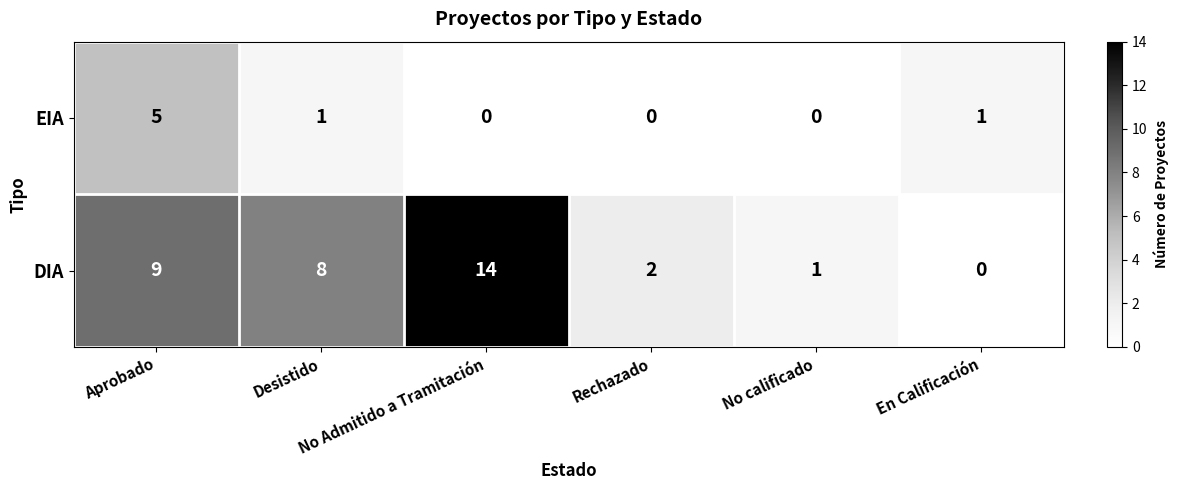

How many distinct data groups are displayed?

2